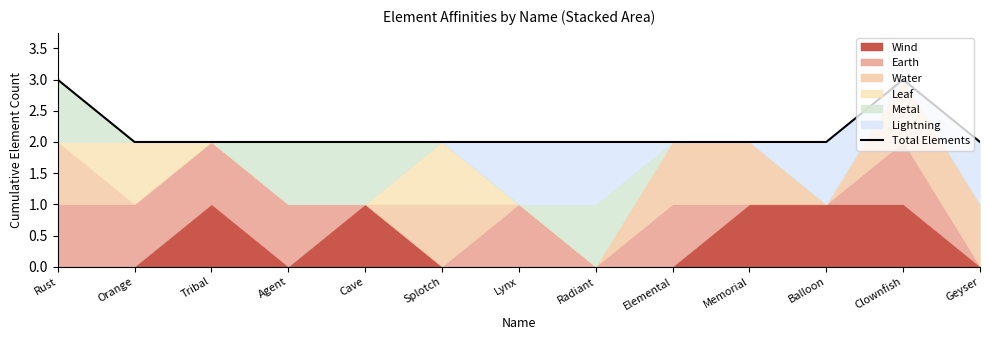

Reading left to right, list all the values displayed in this chart.

Rust=3	Orange=2	Tribal=2	Agent=2	Cave=2	Splotch=2	Lynx=2	Radiant=2	Elemental=2	Memorial=2	Balloon=2	Clownfish=3	Geyser=2